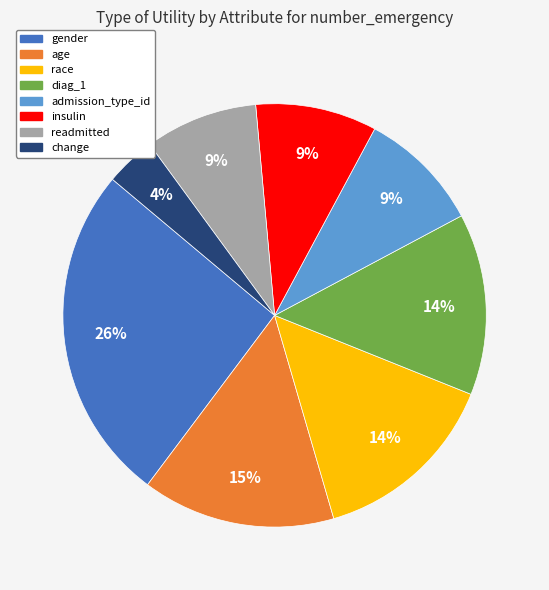

Do age and race together represent more than half of the pie?

No